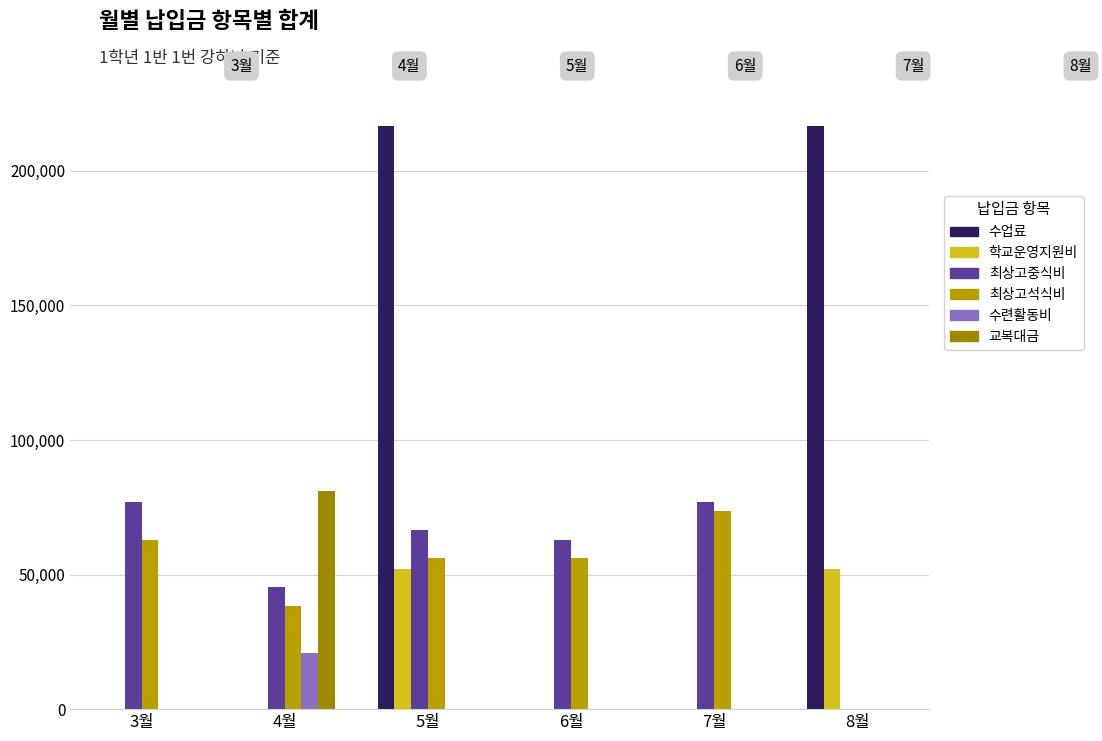

What is the total value across all series at 4월?

185870